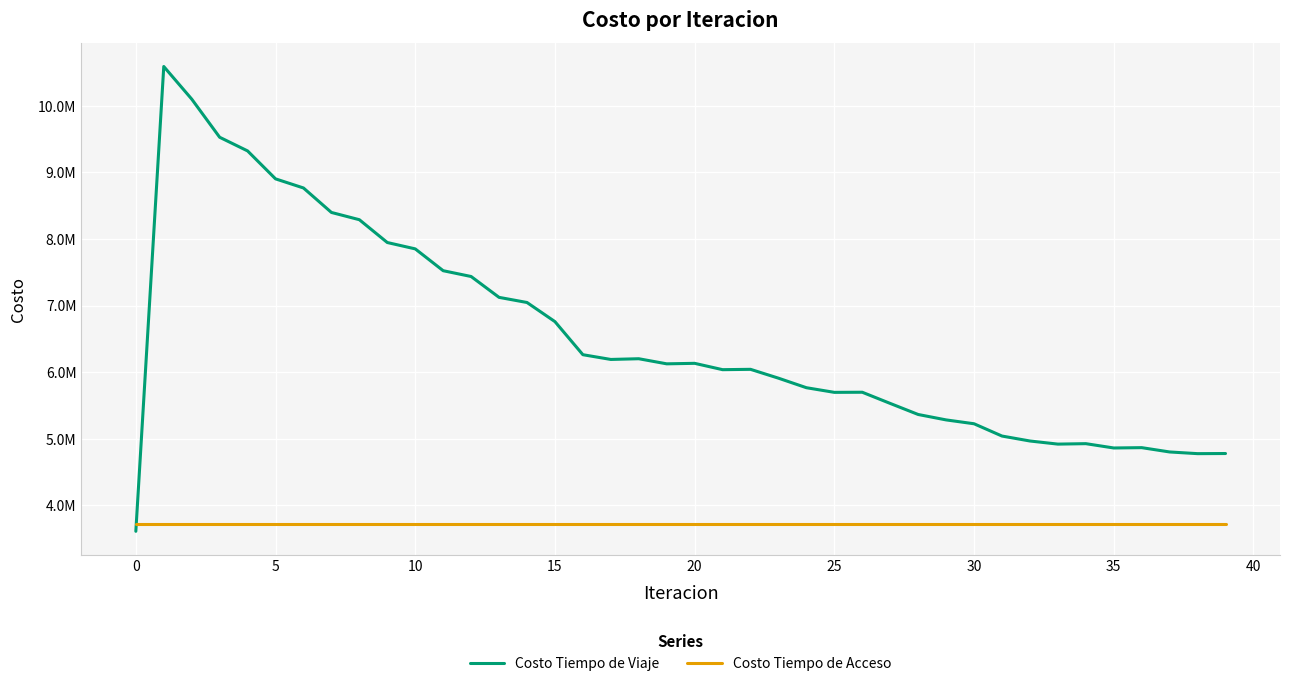

How many times do Costo Tiempo de Viaje and Costo Tiempo de Acceso cross each other?

1